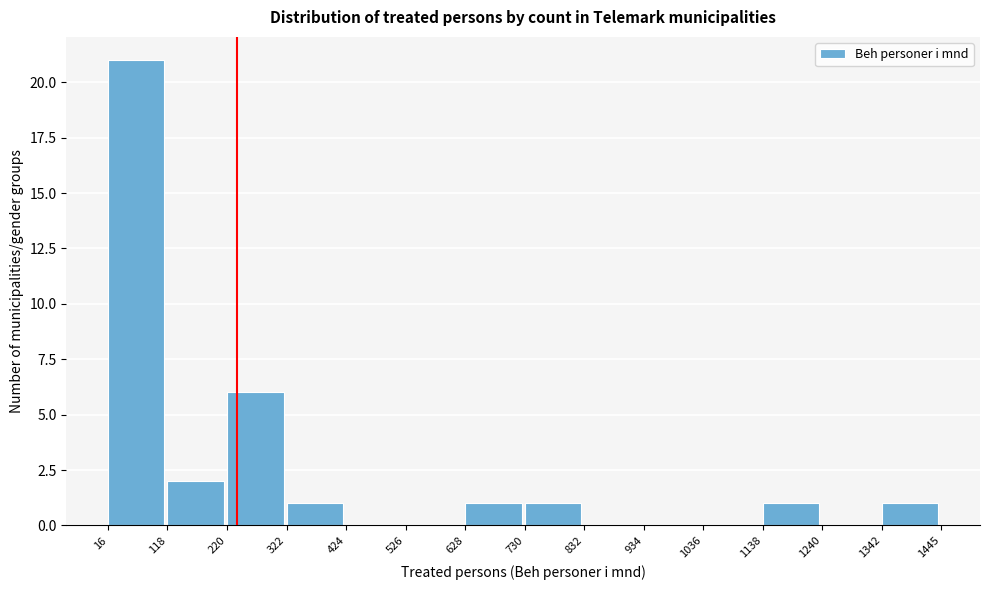

What is the height of the bar covering 1342 to 1445 on the x-axis? The values are not printed on the chart, so give them approximately, as read against the axis.

1